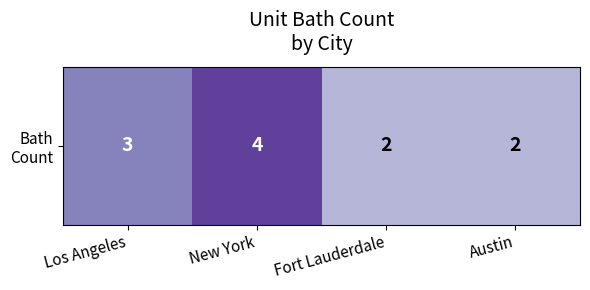

Approximately how many times larger is the value at New York compared to Fort Lauderdale?

2.0